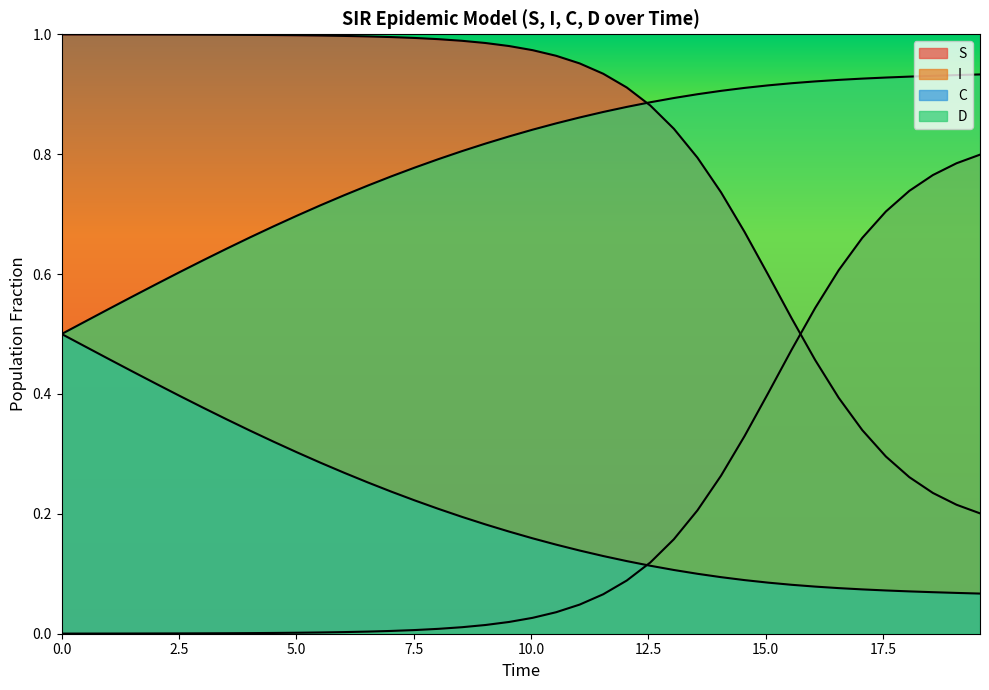

How many lines are shown in the chart?

4